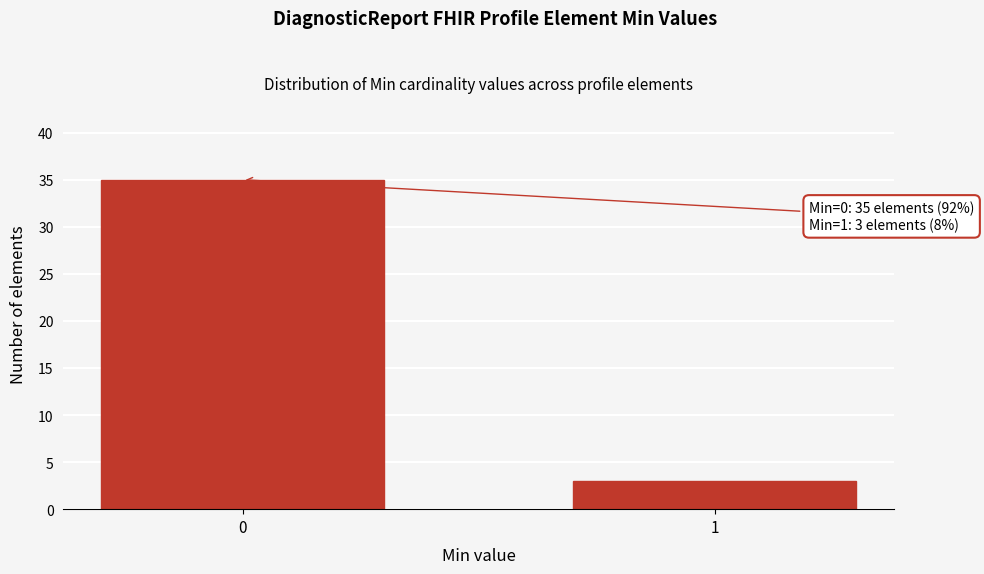

Reading right to left, list all the values displayed in this chart.

3	35